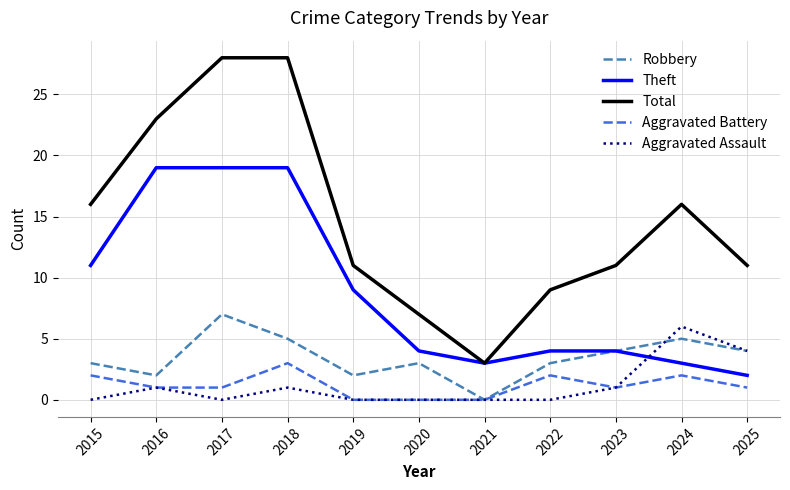

Which series has the widest spread of values?

Total